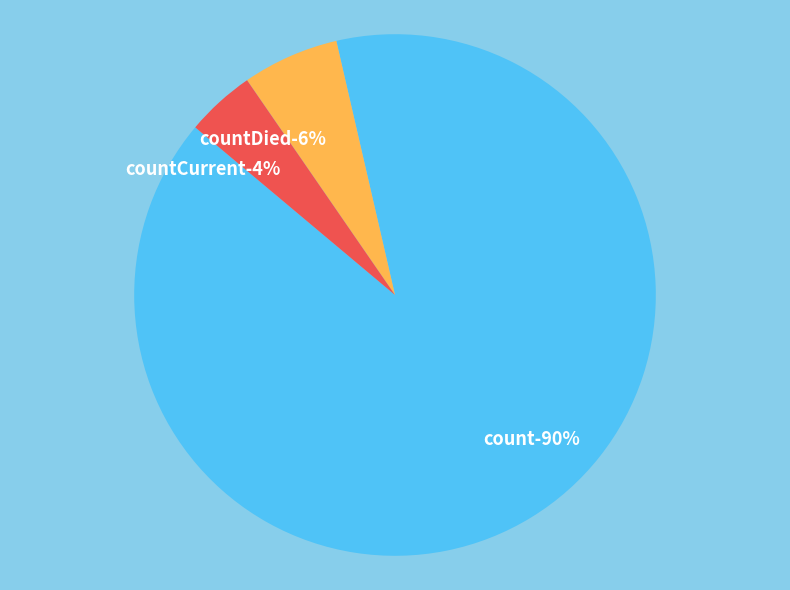

What percentage is the count slice, to the nearest percent?

90%